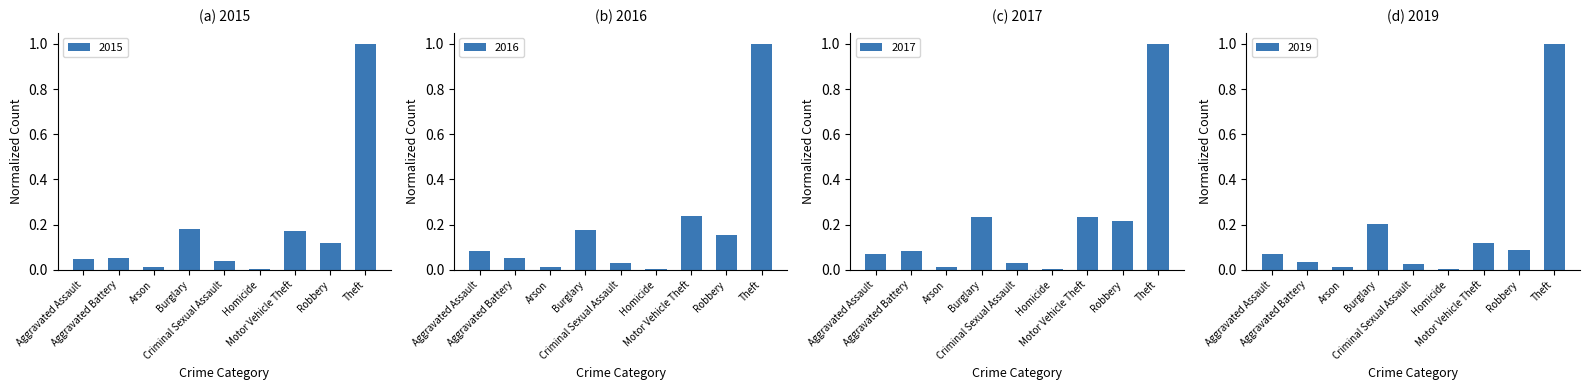

Where is 2015 nearest to the value 0?

Homicide